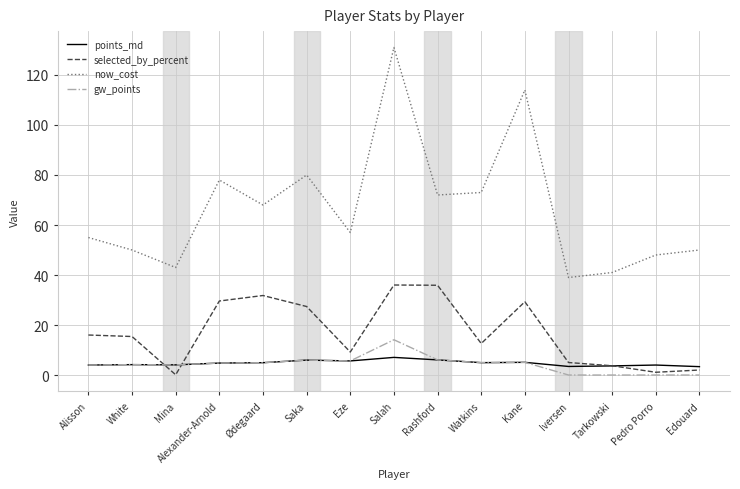

Which series has the largest range (max minus min)?

now_cost